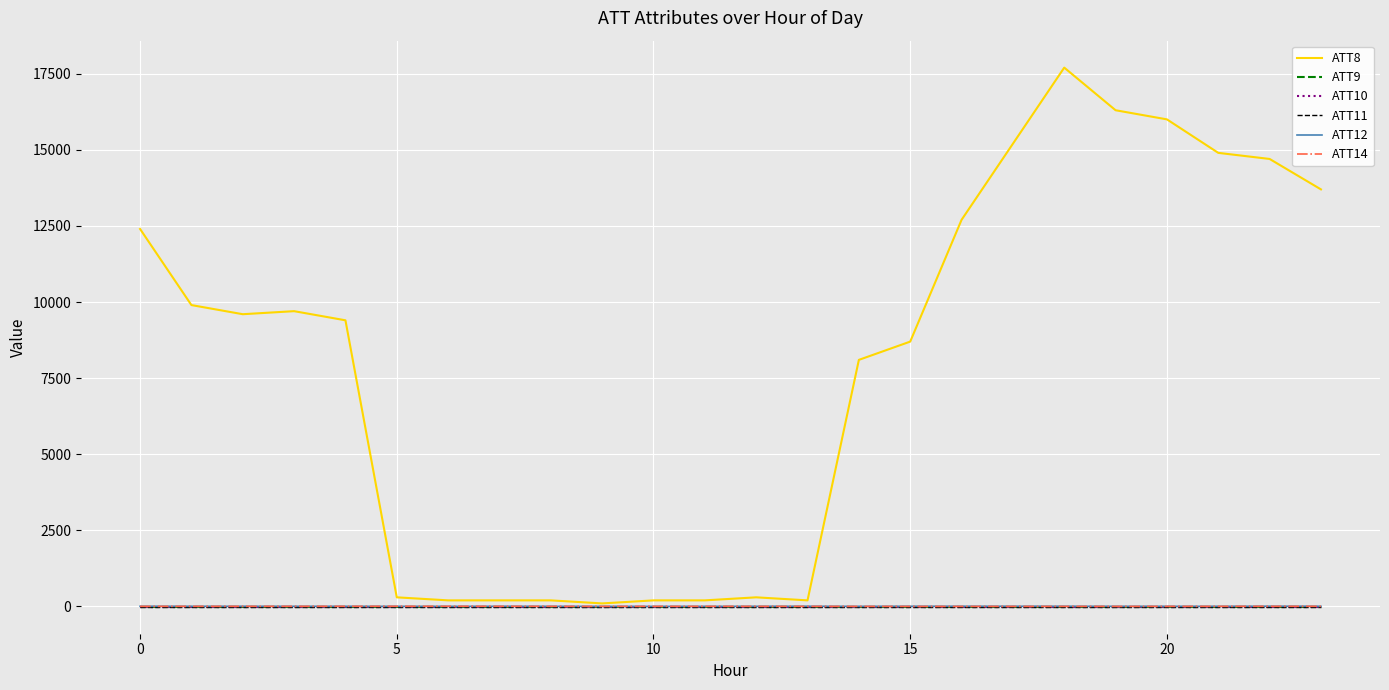

What is the label of the 12th point from the right?

12